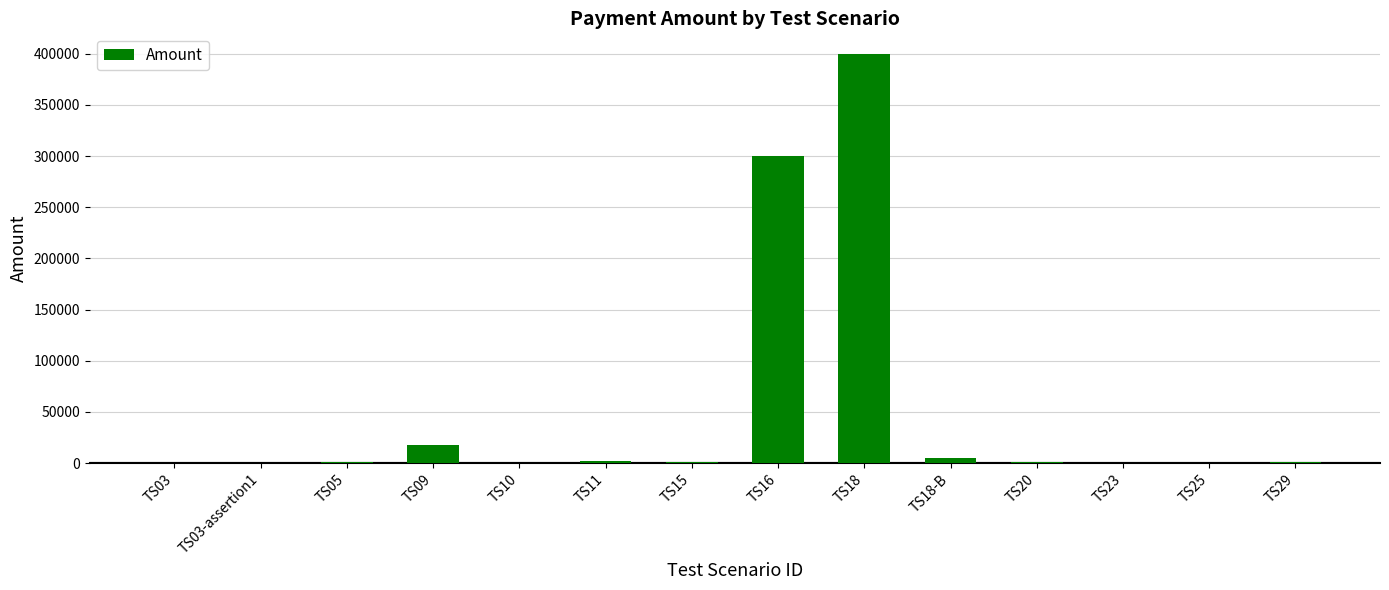

What is the greatest value displayed?

400000